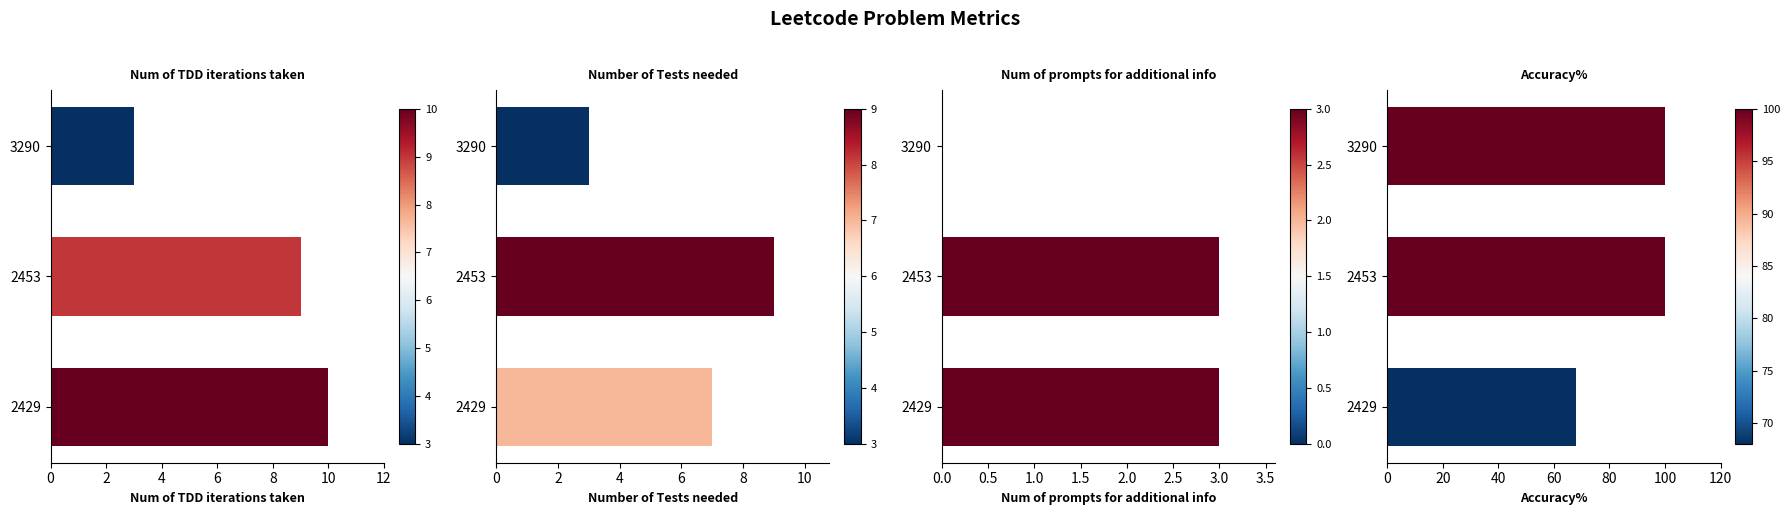

How many data points in Num of prompts for additional info are less than 3?

1